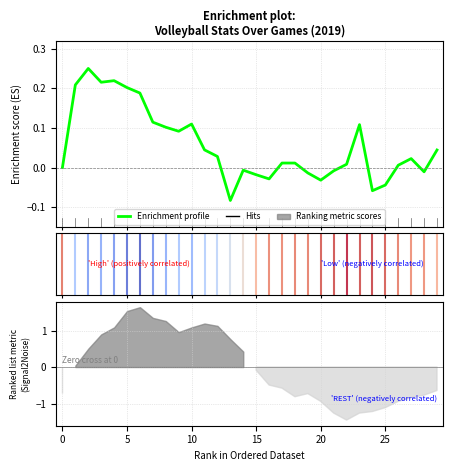

True or false: the data shows -0.0 at 15.

True